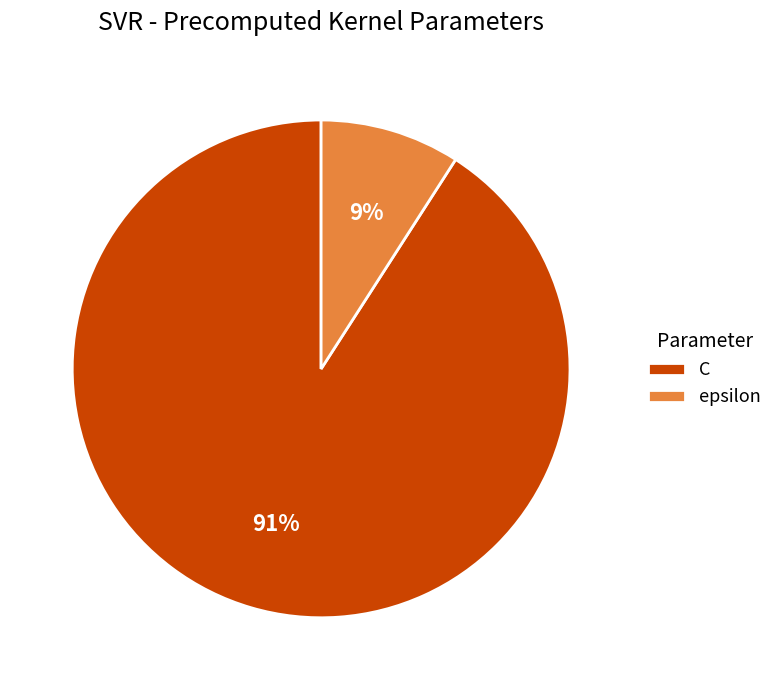

Which slice is the largest?

C